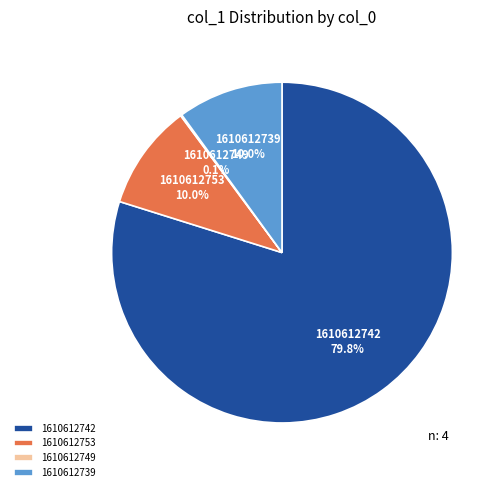

Is it true that 1610612739 is 1% of the pie?

False